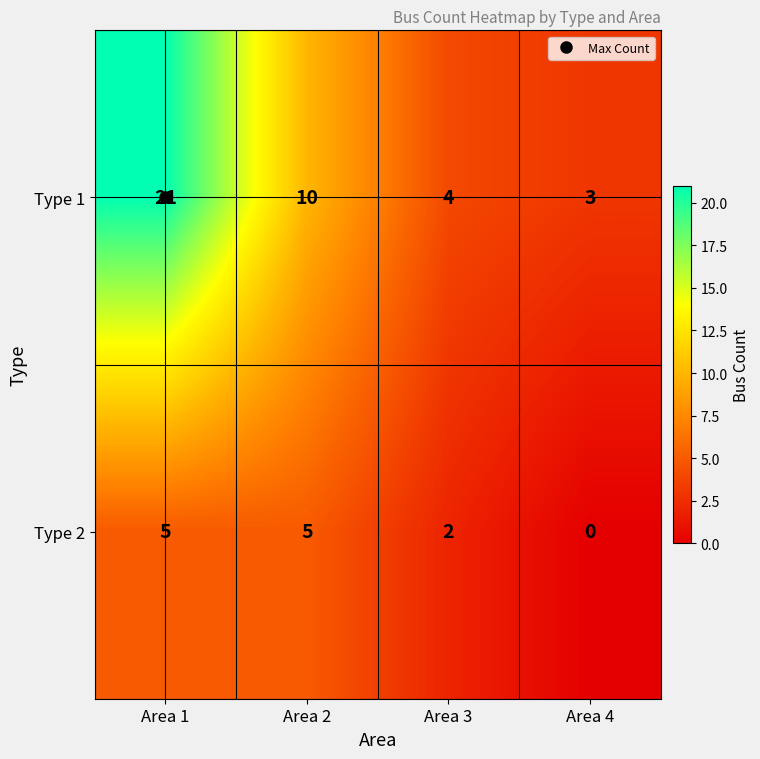

How many series are shown in this chart?

2